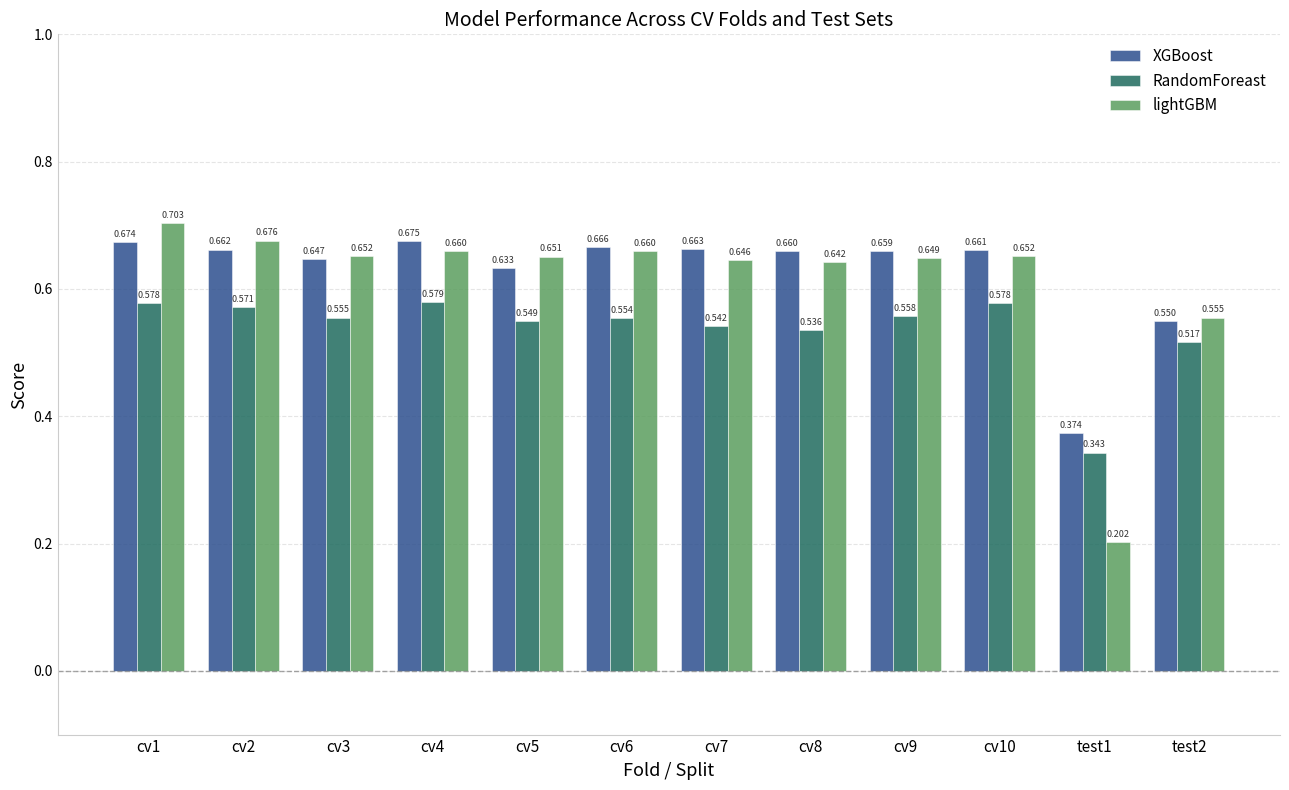

Between cv5 and cv8, which series saw the biggest shift?

XGBoost